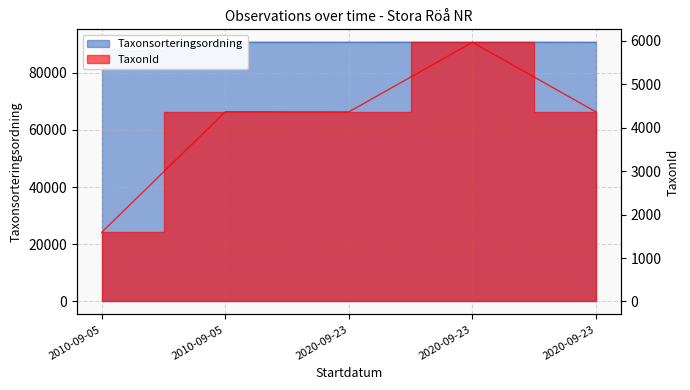

How many values in the Taxonsorteringsordning series exceed 90653?

2